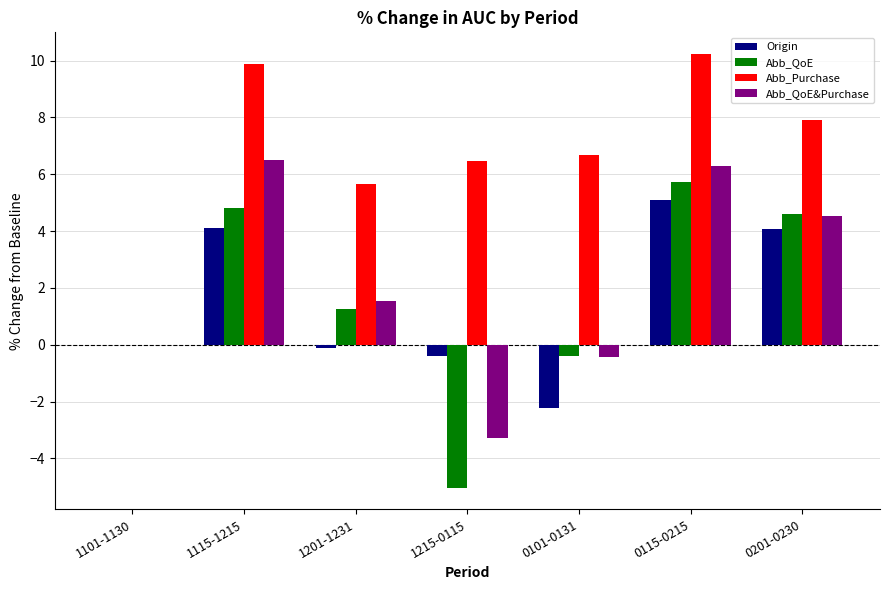

At which label does Abb_Purchase first exceed 6?

1115-1215